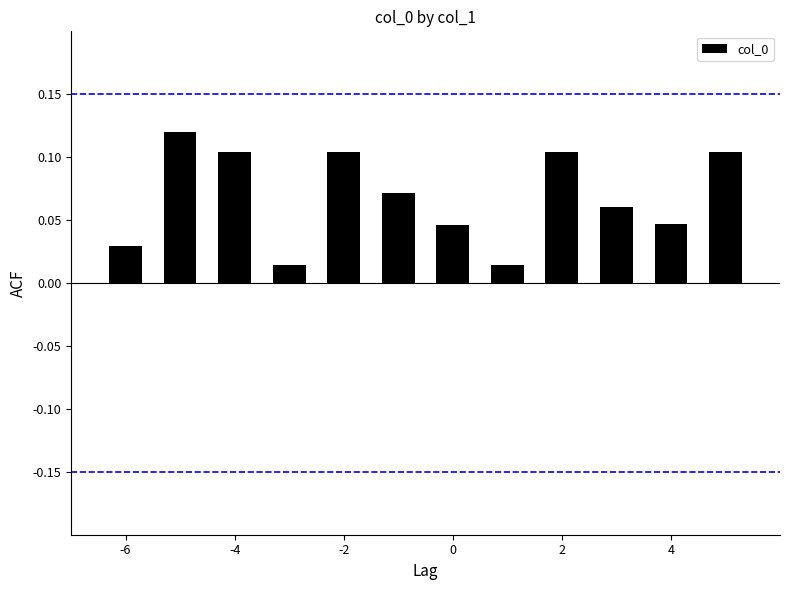

What is the sum of all values?

0.8